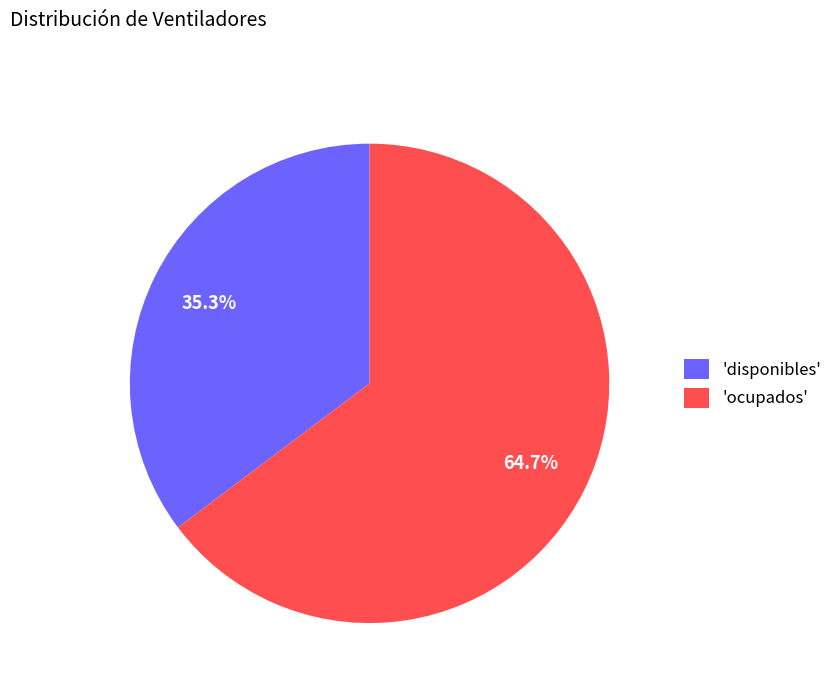

What percentage is NOT represented by 'disponibles'?

64.7%